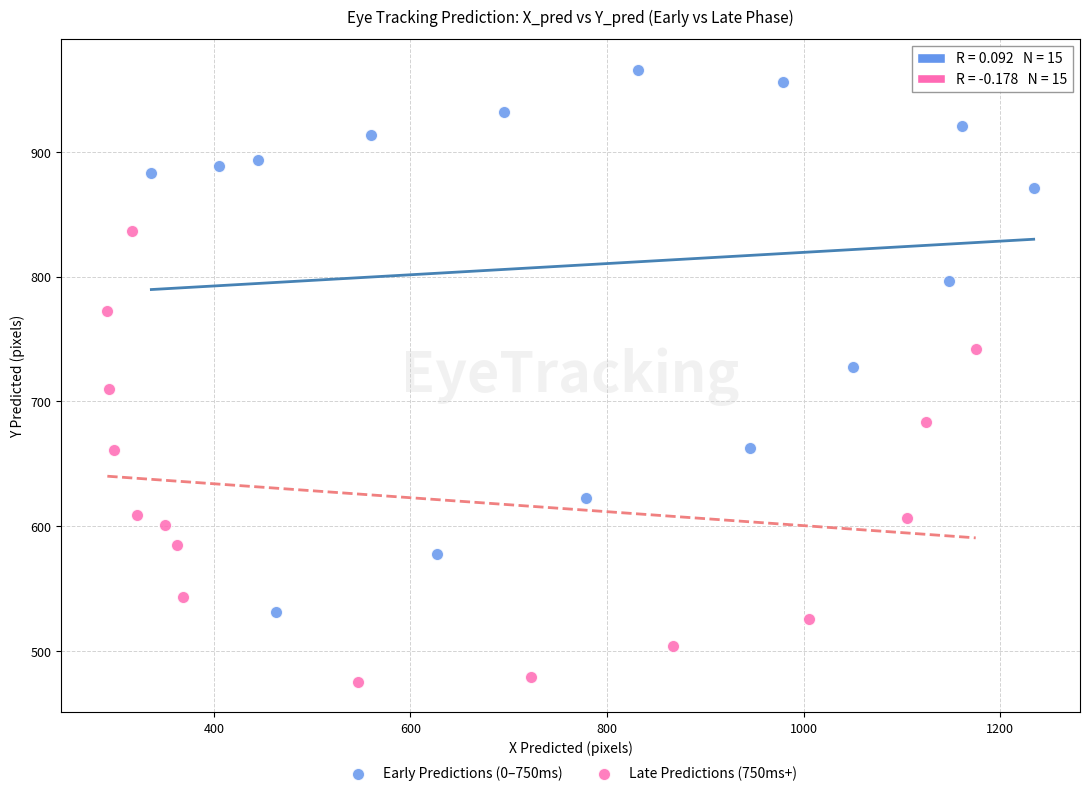

Which series contains the lowest Y value?

Late Predictions (750ms+)